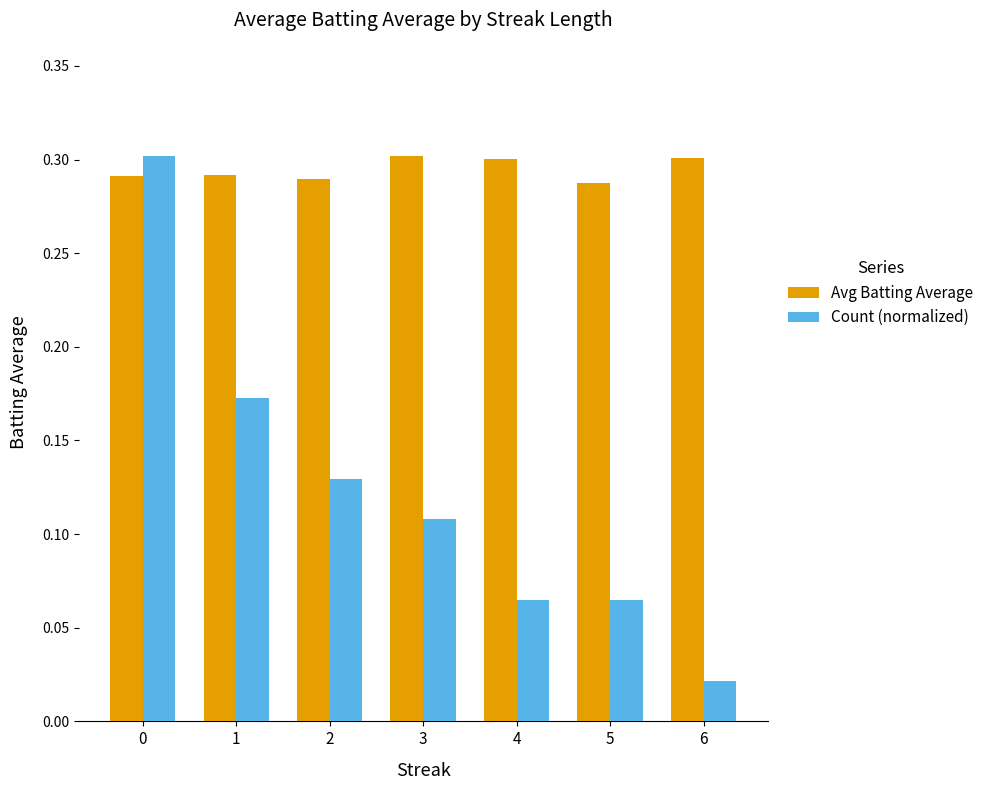

True or false: Avg Batting Average has a value of 0.3 at 6.

True